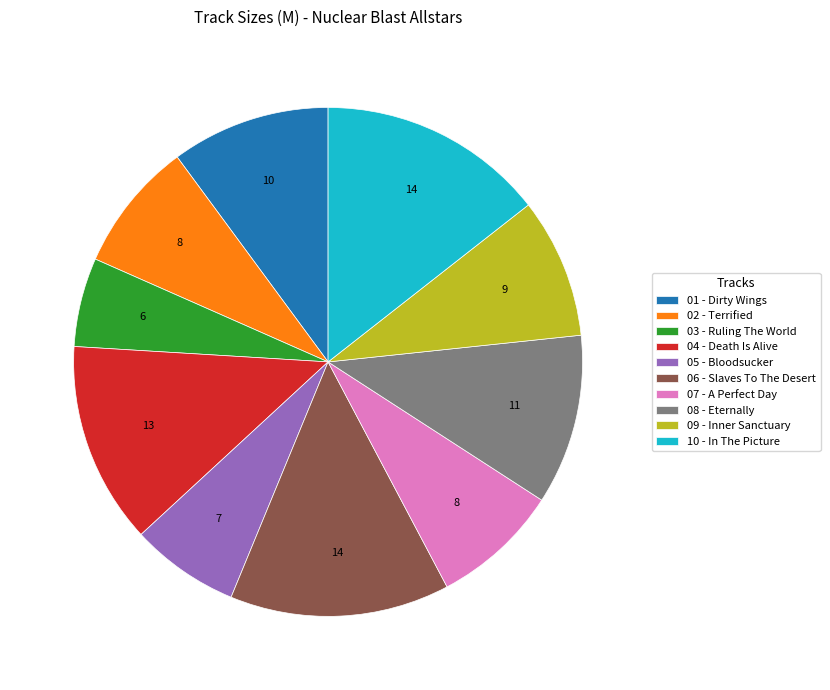

Is 03 - Ruling The World the majority of the pie?

No